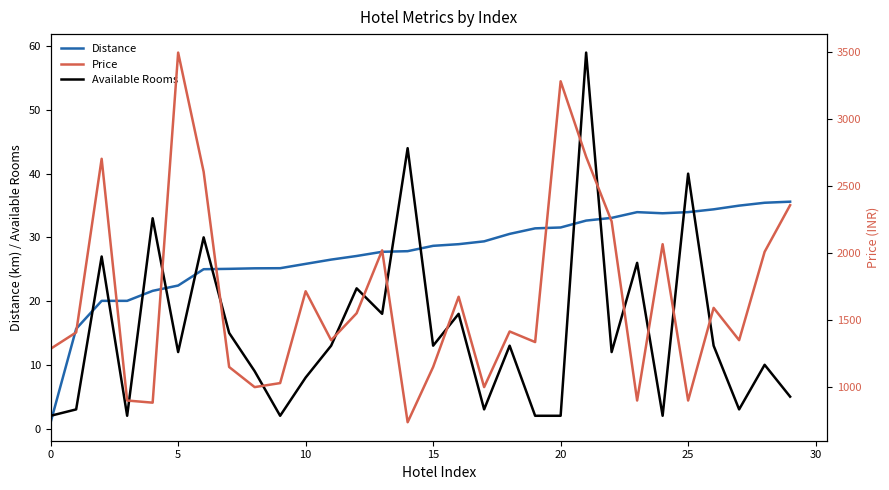

What are all the series names shown in the legend?

Distance, Available Rooms, Price